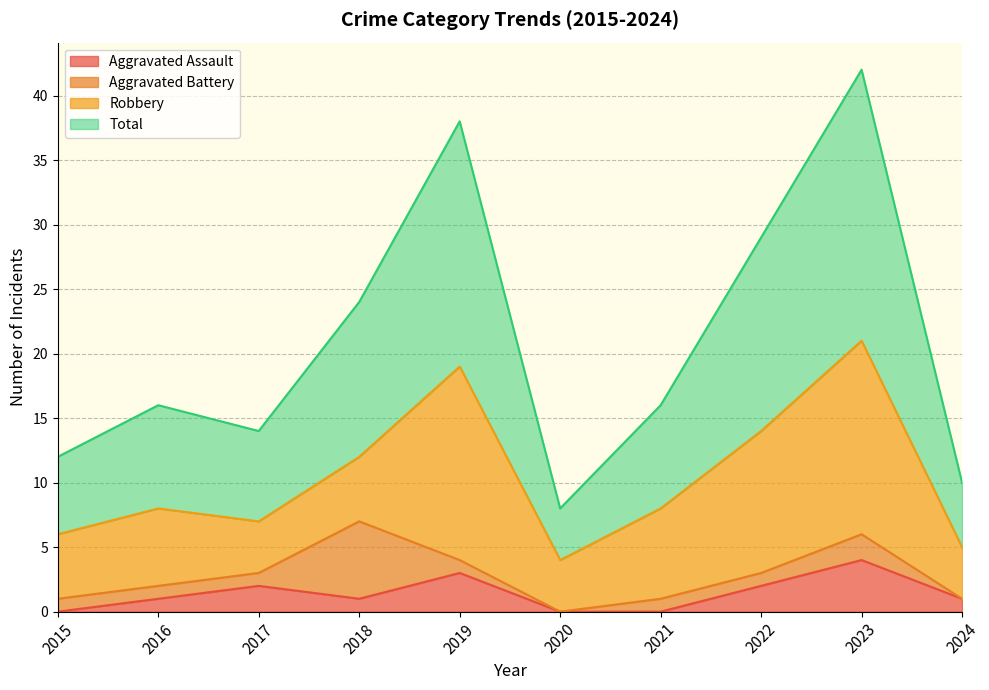

What is the approximate value of Total at 2018, to the nearest 5?

25